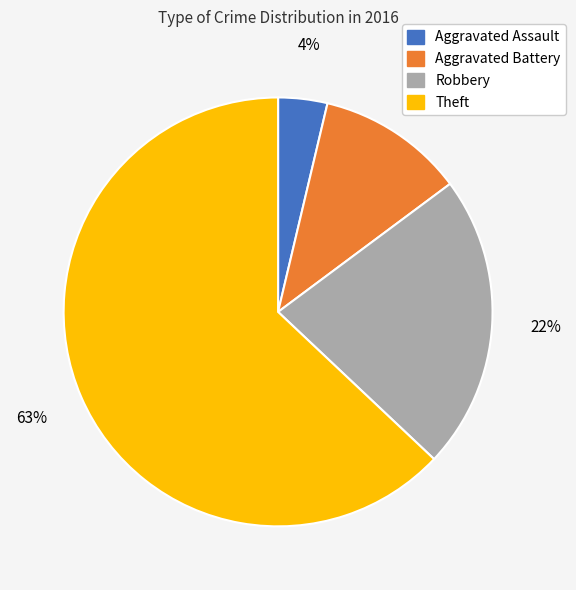

Which has a higher value, Aggravated Assault or Aggravated Battery?

Aggravated Battery